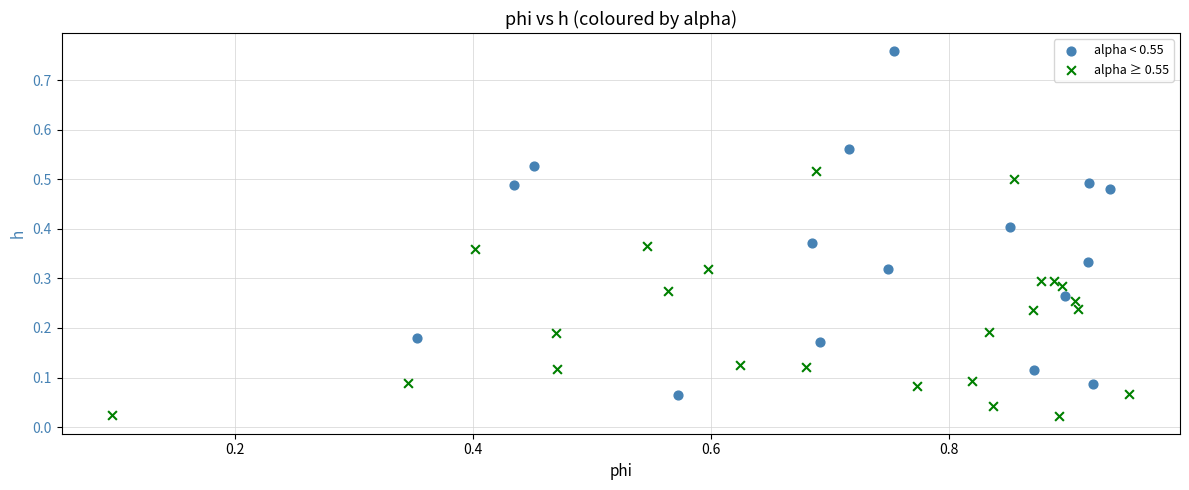

Which series contains the highest Y value?

alpha < 0.55